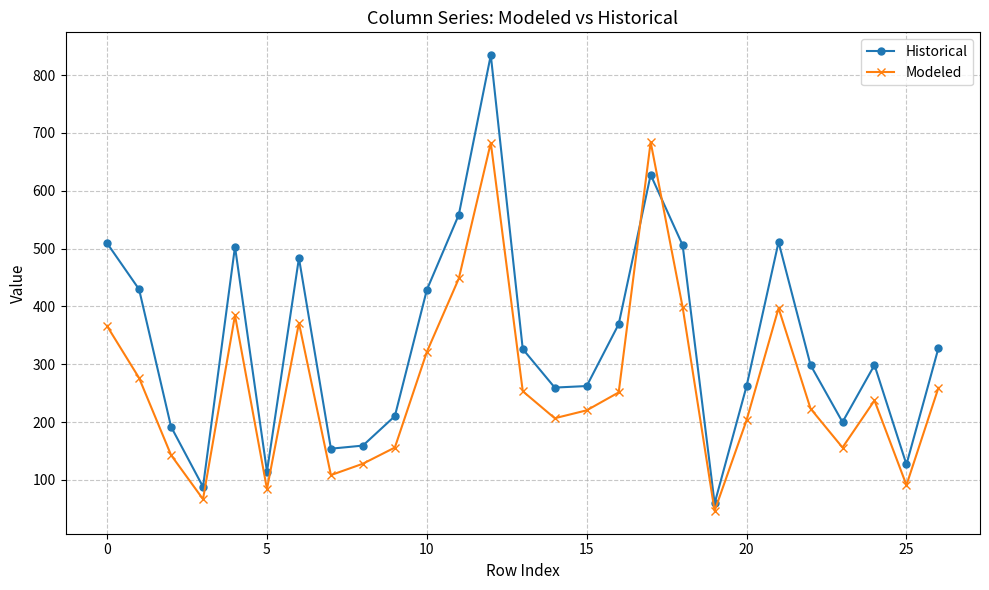

What is the difference between the second highest and minimum values in the Modeled series?

636.7